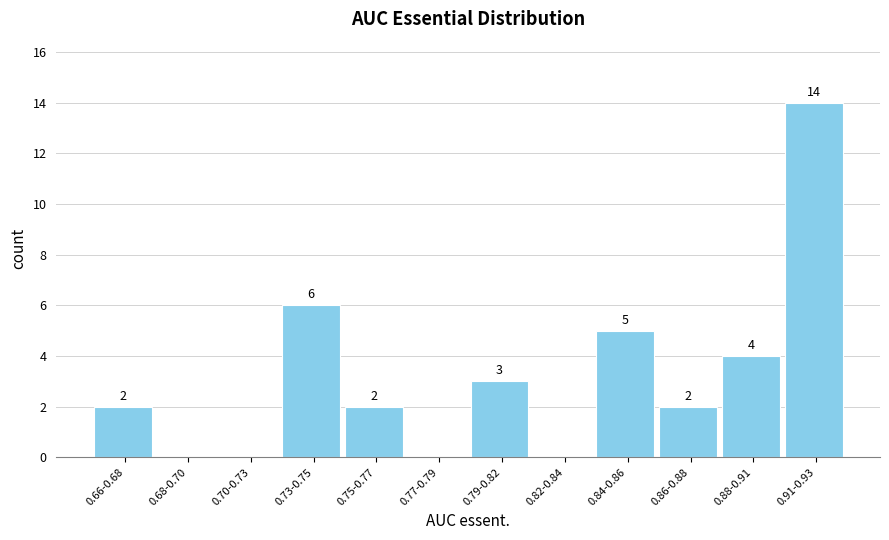

Reading left to right, what are all the values shown in this chart?

0.66-0.68=2	0.68-0.70=0	0.70-0.73=0	0.73-0.75=6	0.75-0.77=2	0.77-0.79=0	0.79-0.82=3	0.82-0.84=0	0.84-0.86=5	0.86-0.88=2	0.88-0.91=4	0.91-0.93=14